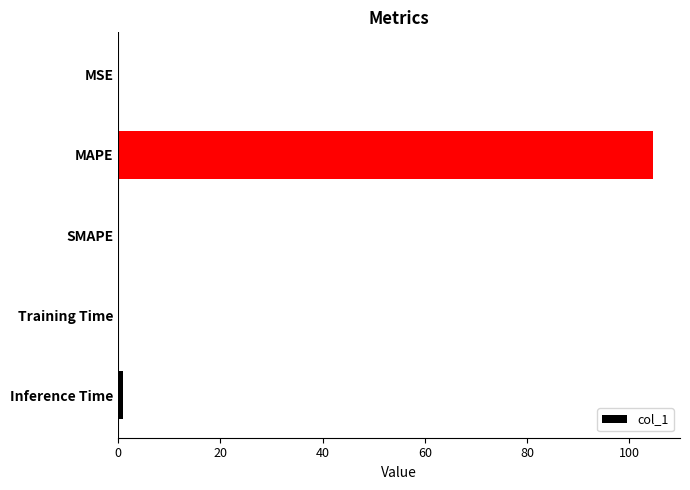

What is the greatest value displayed?

104.7